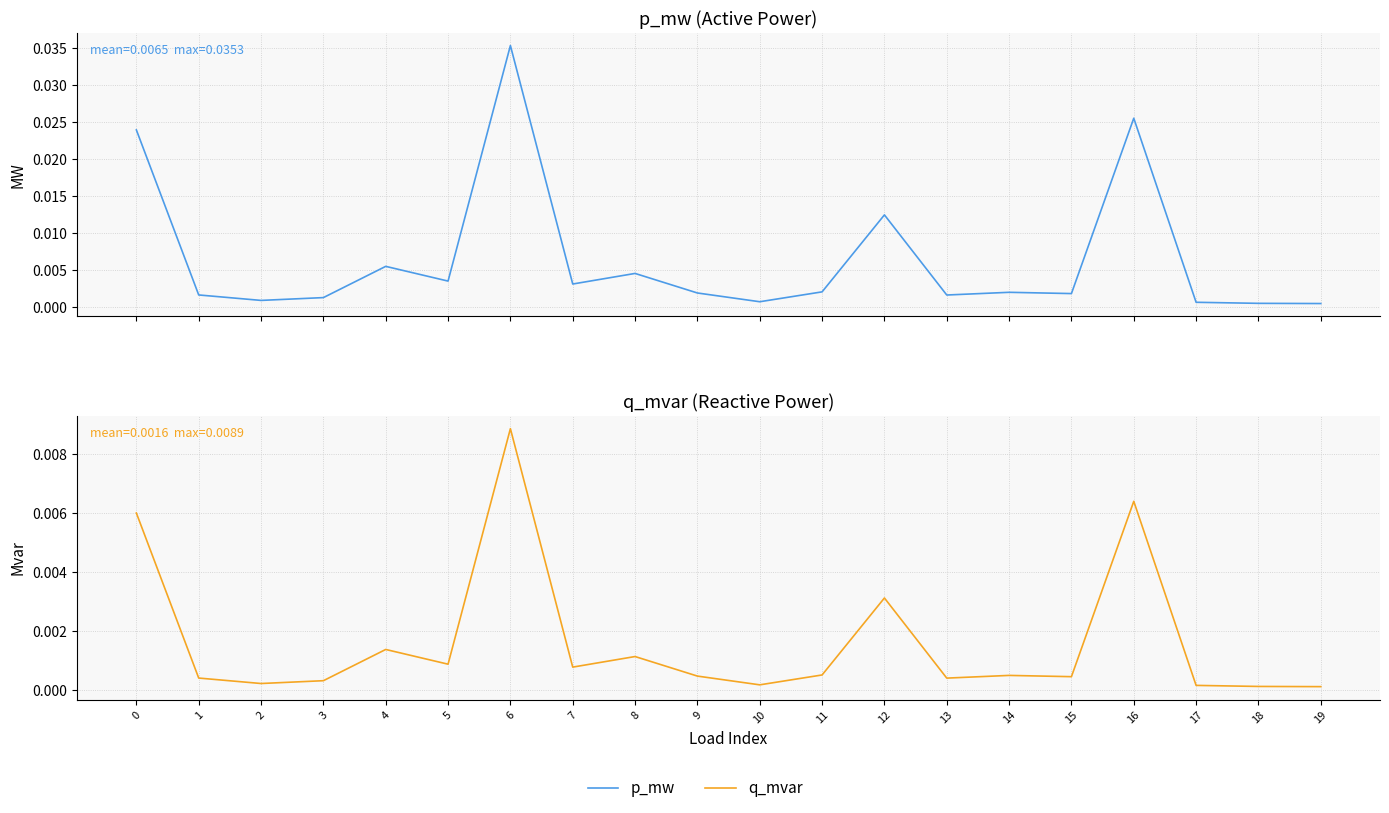

True or false: q_mvar and p_mw cross at least once.

False